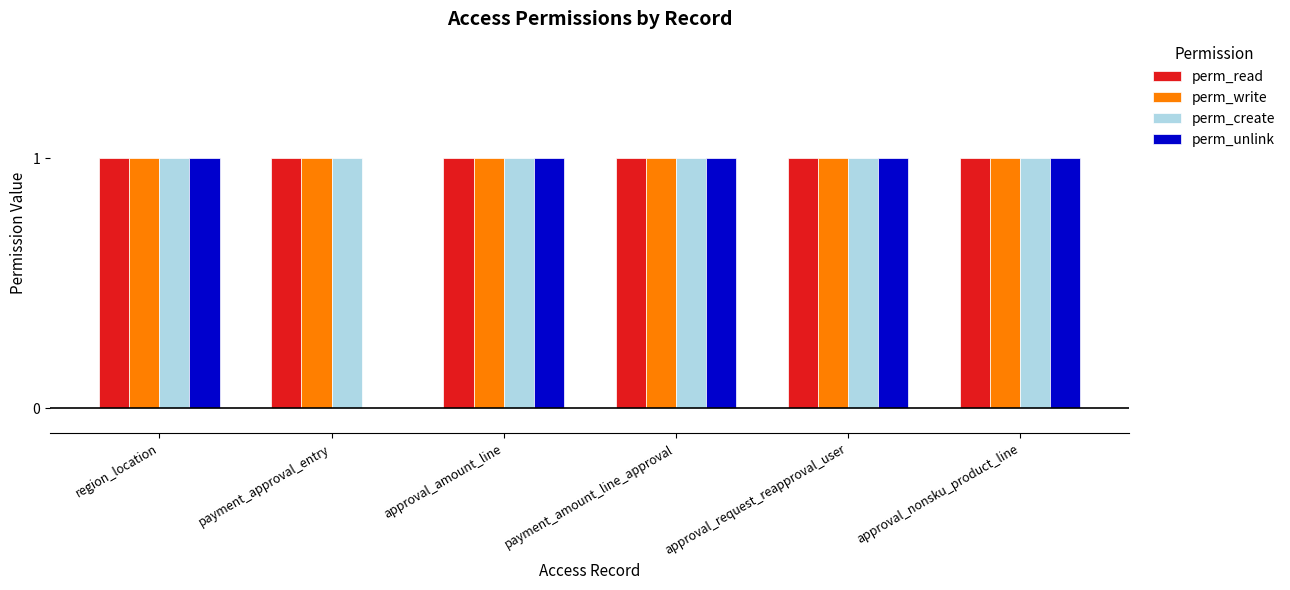

Is it true that perm_create equals 0 at payment_amount_line_approval?

False